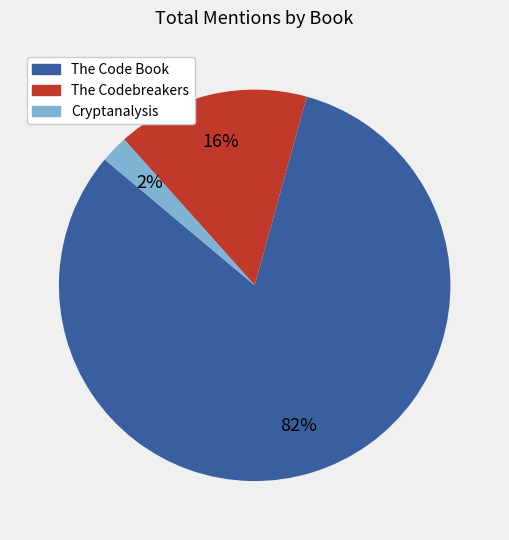

Does any single category account for the majority?

Yes